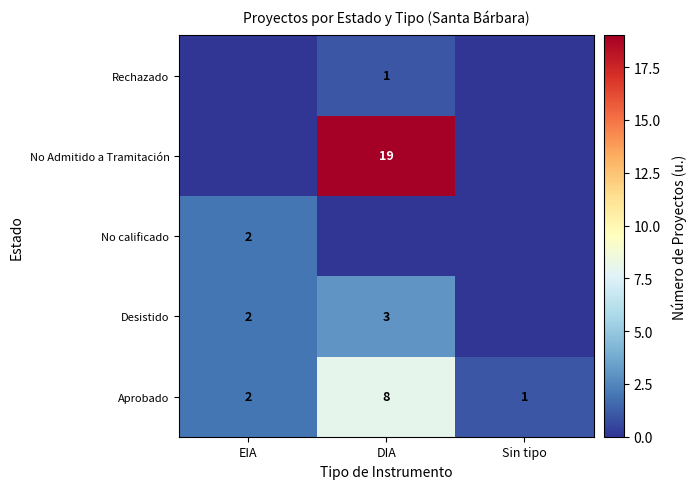

How many Aprobado values are between 1 and 8?

3